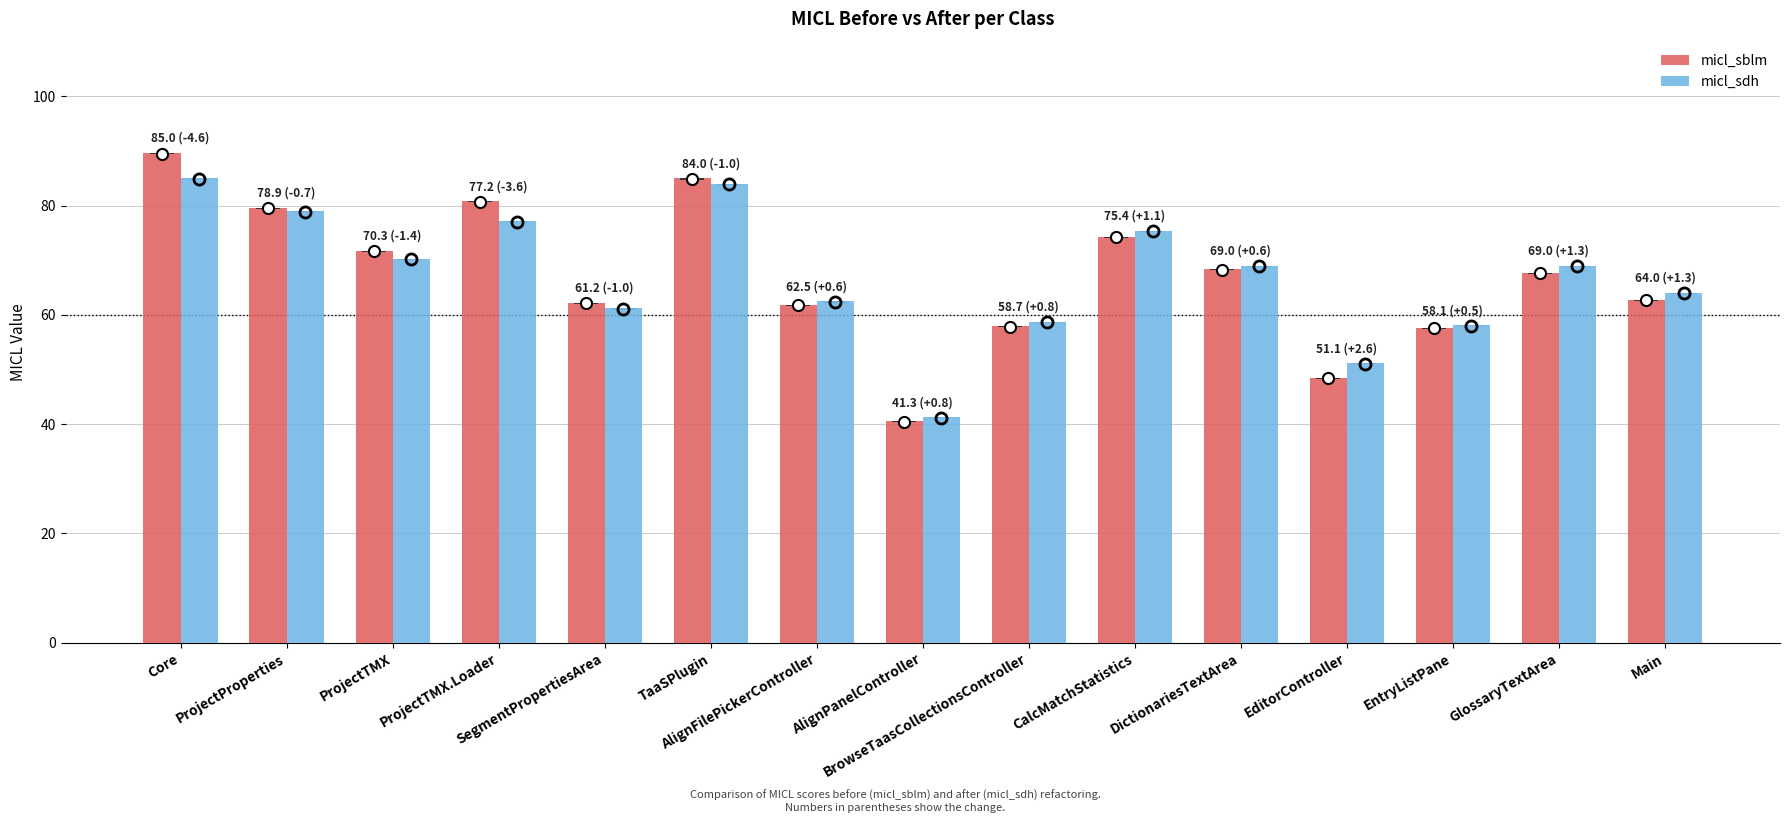

What is the difference between the second highest and minimum values in the micl_sdh series?

42.7